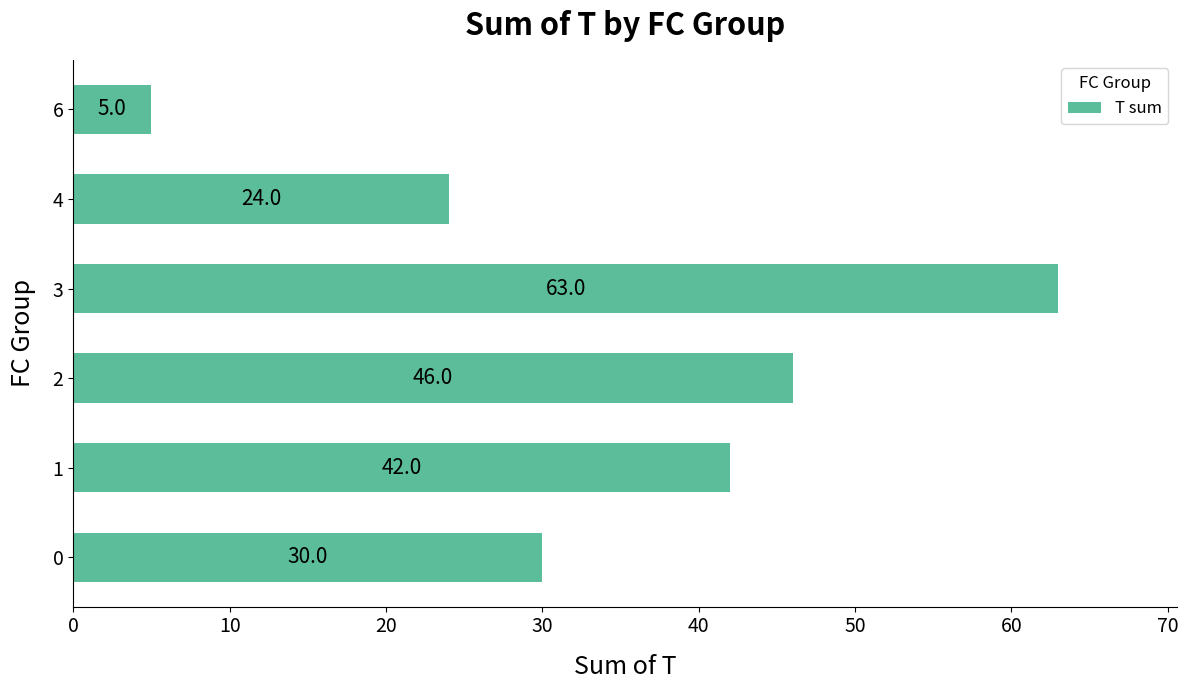

What is the smallest value displayed?

5